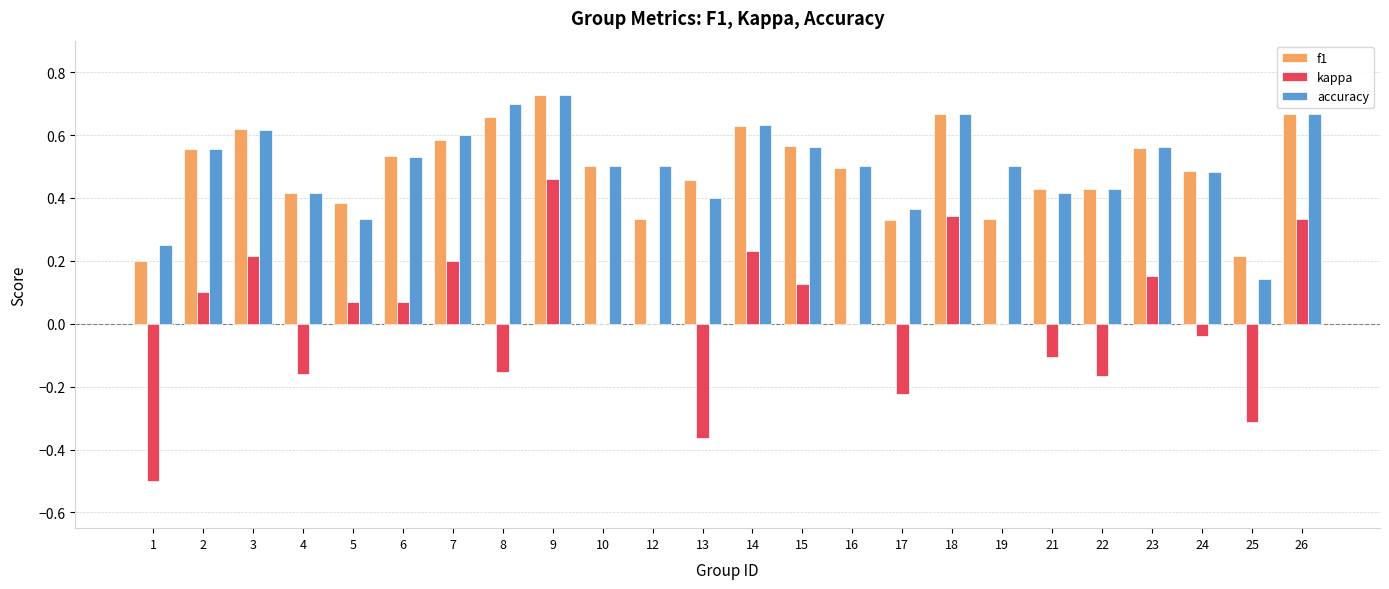

At which category is the sum across all series the highest?

9